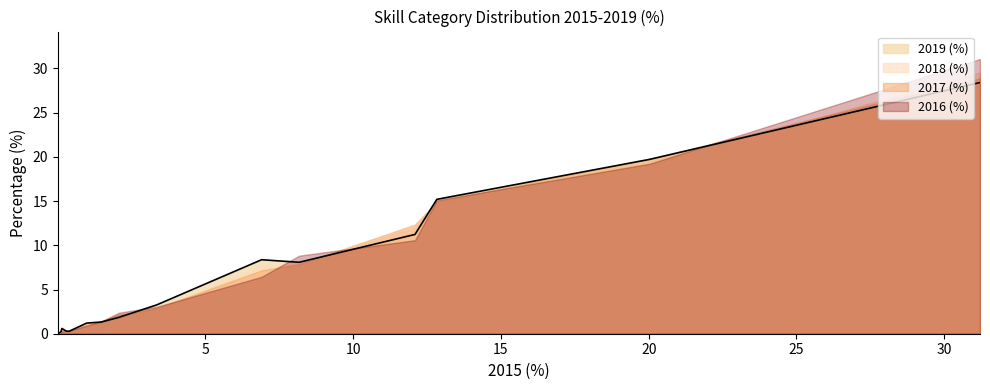

How many interior local valleys does the 2017 (%) series have?

1